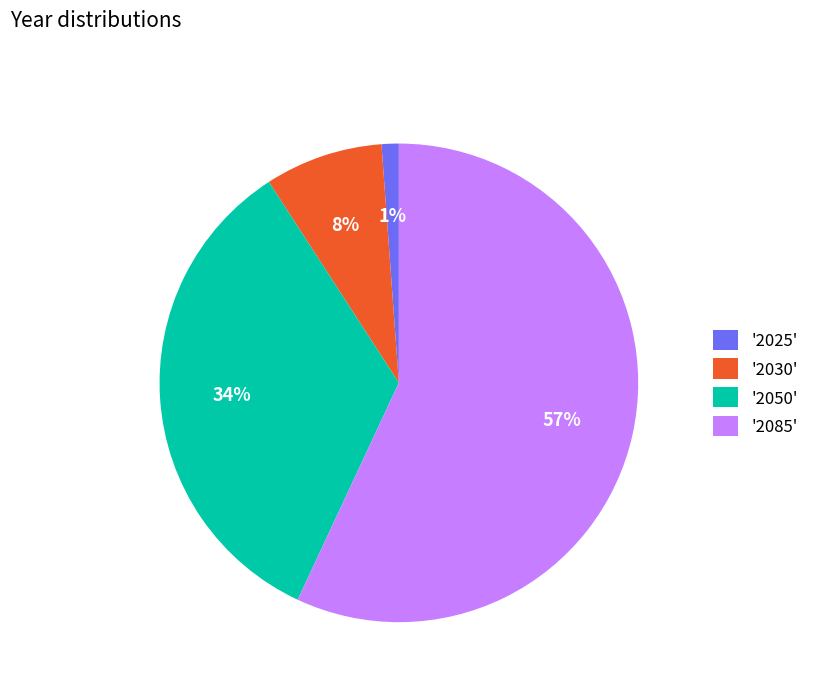

Rank the categories by value from highest to lowest.

'2085', '2050', '2030', '2025'